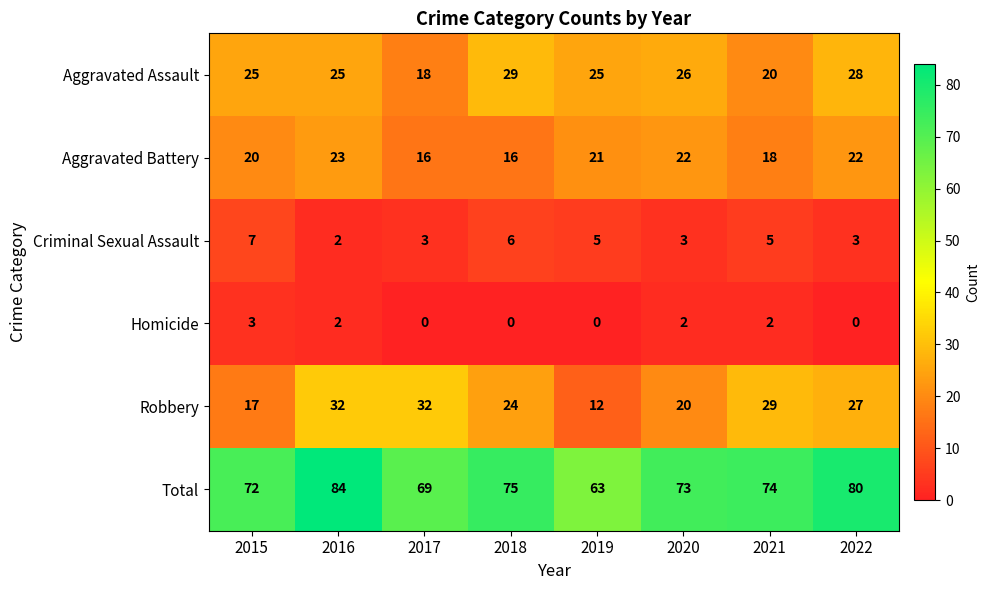

How many Homicide values are between 0 and 2?

7